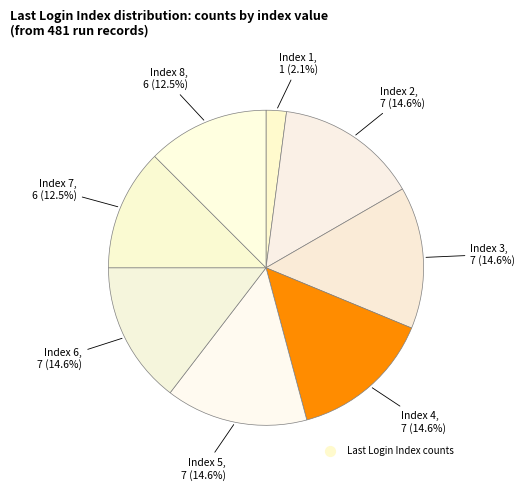

Which category has the smallest portion of the pie?

Index 1